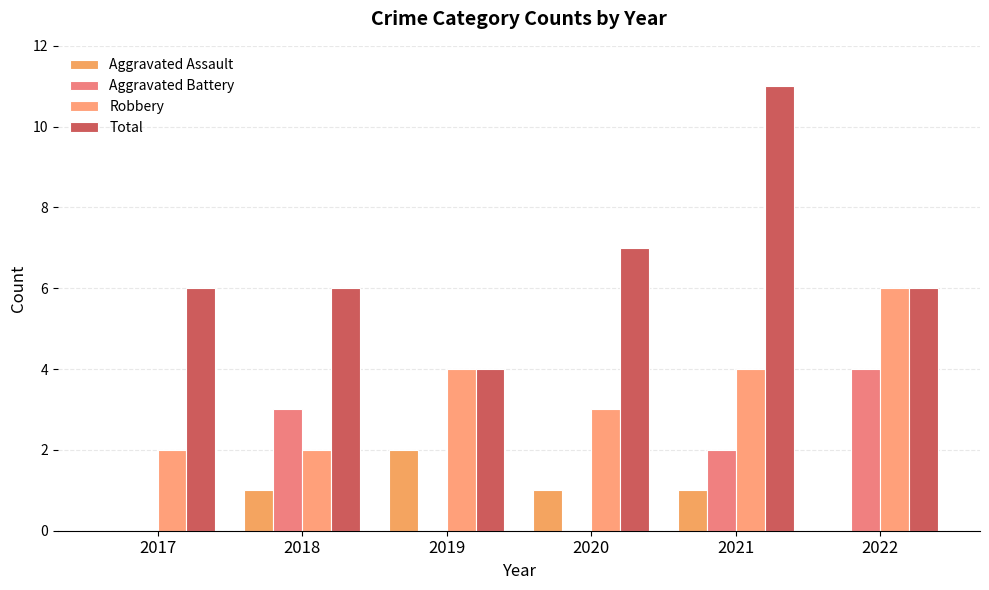

Count the number of data series in this chart.

4